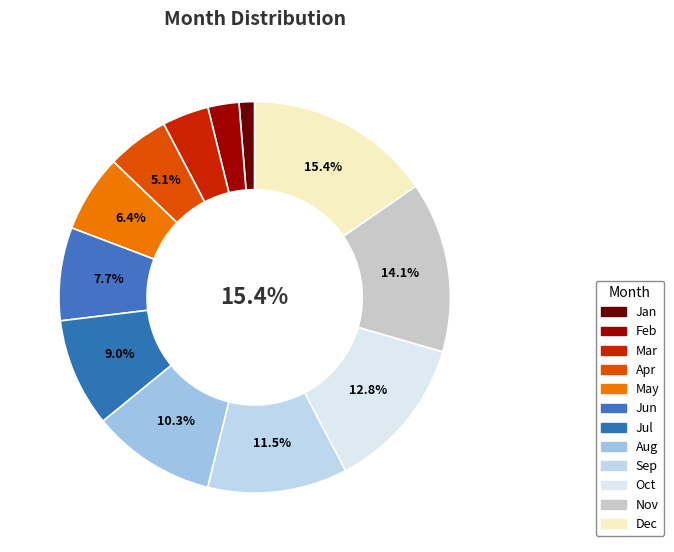

True or false: Mar accounts for 4% of the total.

True